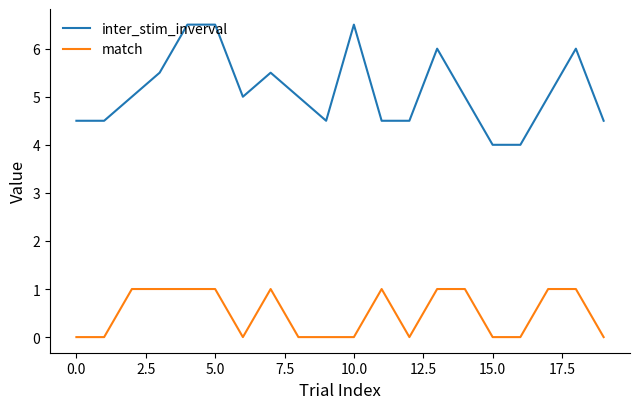

Count the number of data series in this chart.

2